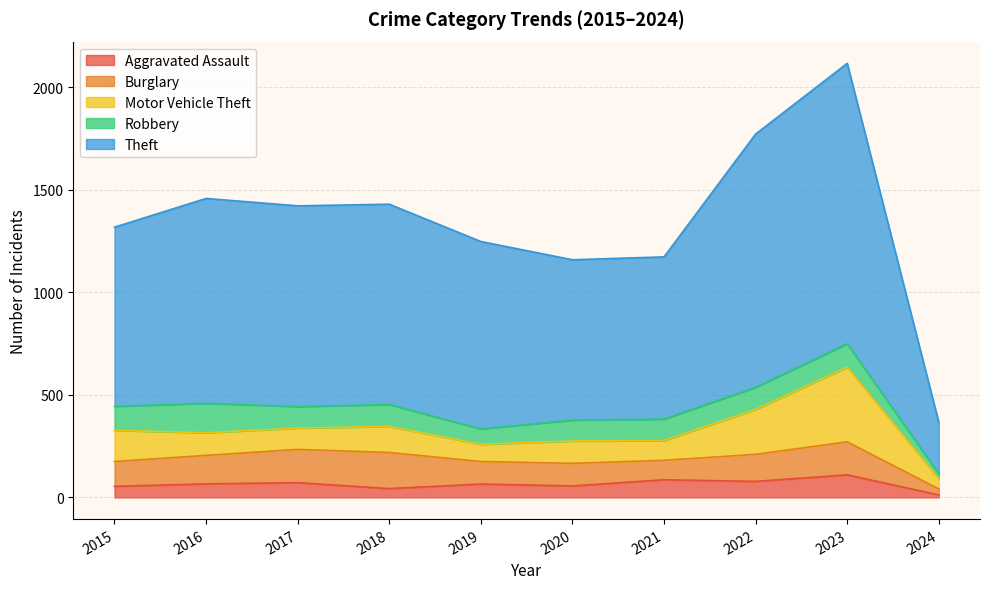

What is the lowest value of the Burglary series?

29